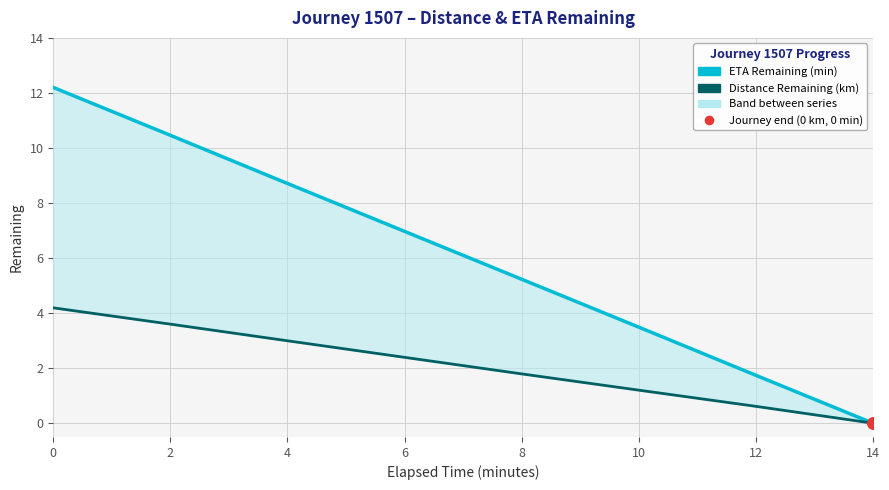

Which series reaches the minimum Y coordinate?

eta_remaining_minutes